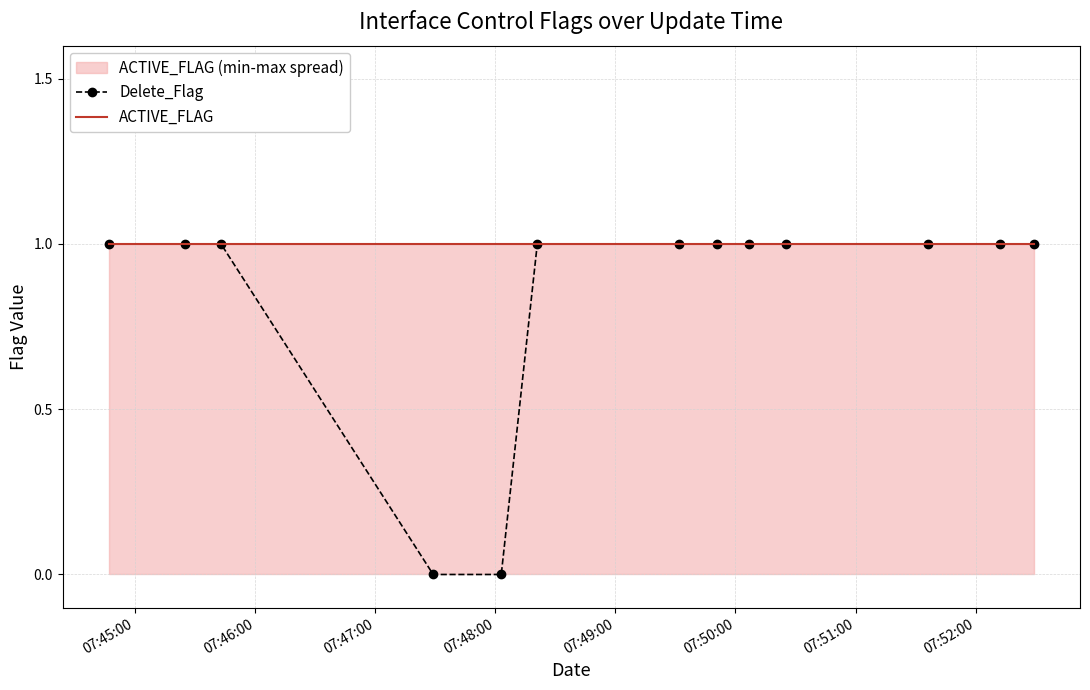

How many values in Delete_Flag are above zero?

11